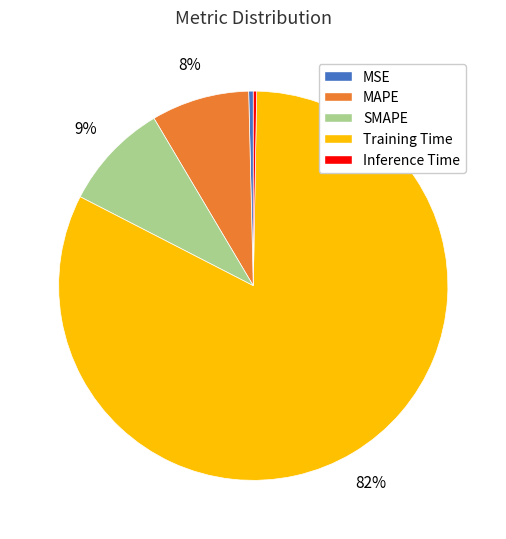

Between SMAPE and Inference Time, which is larger?

SMAPE